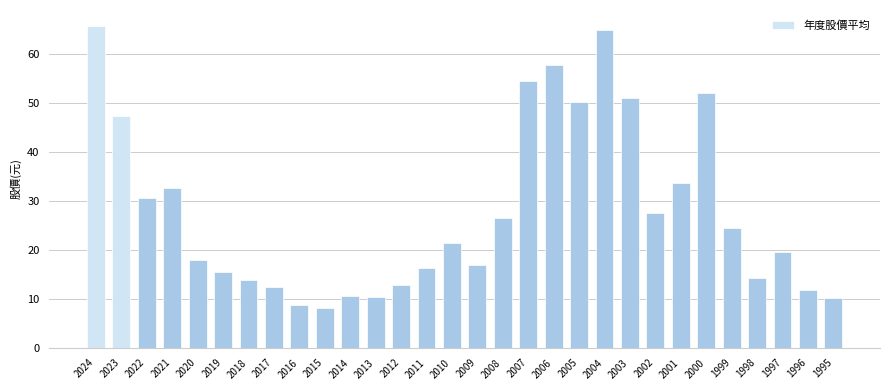

Between 1998 and 2023, which is larger?

2023